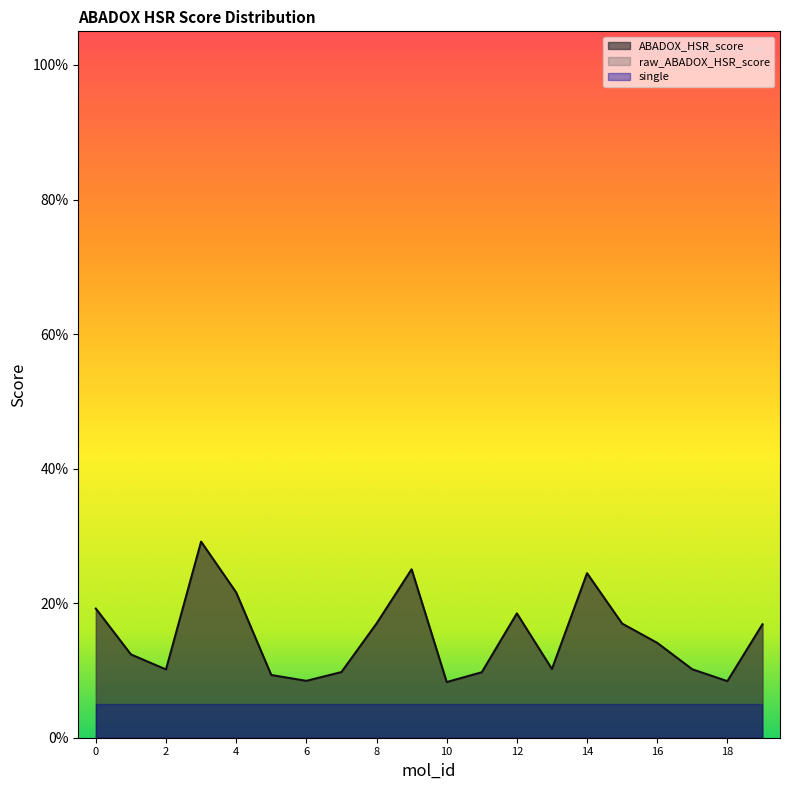

Does the chart display data point markers on the line(s)?

No